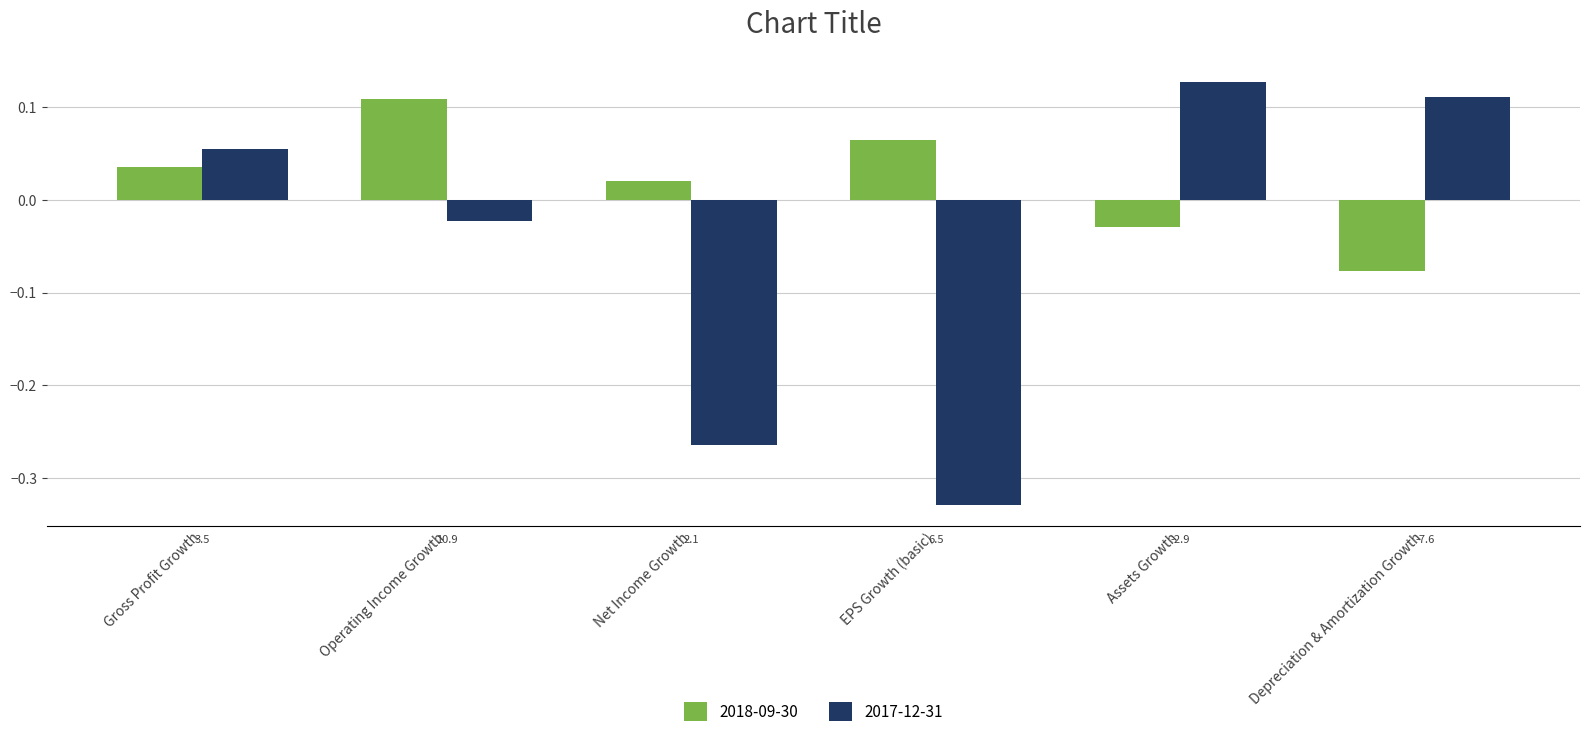

Does the chart contain any negative values?

Yes